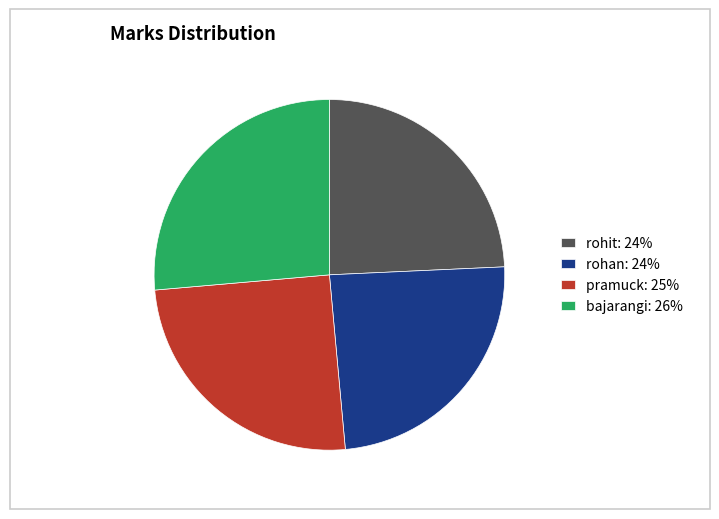

Approximately how many times larger is the value at pramuck: 25% compared to rohan: 24%?

1.0